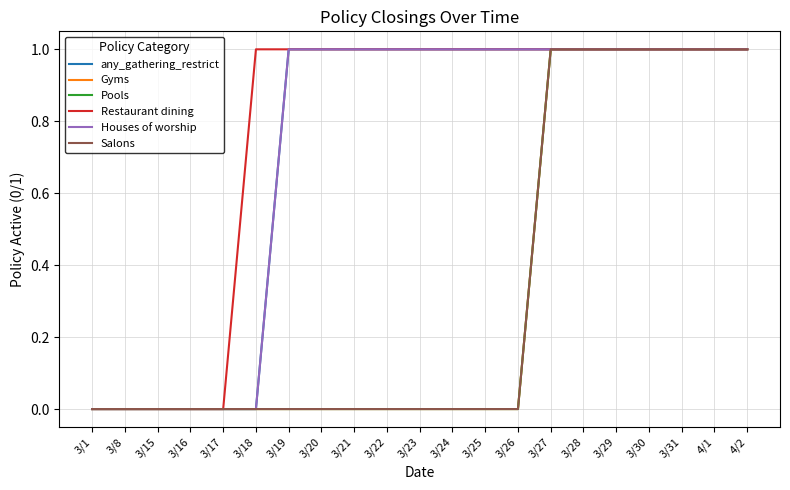

Is this an area chart (filled region under the line)?

No